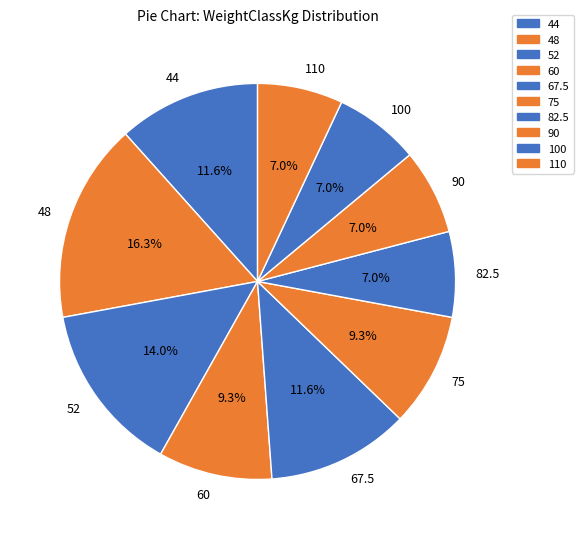

Which has a higher value, 75 or 110?

75